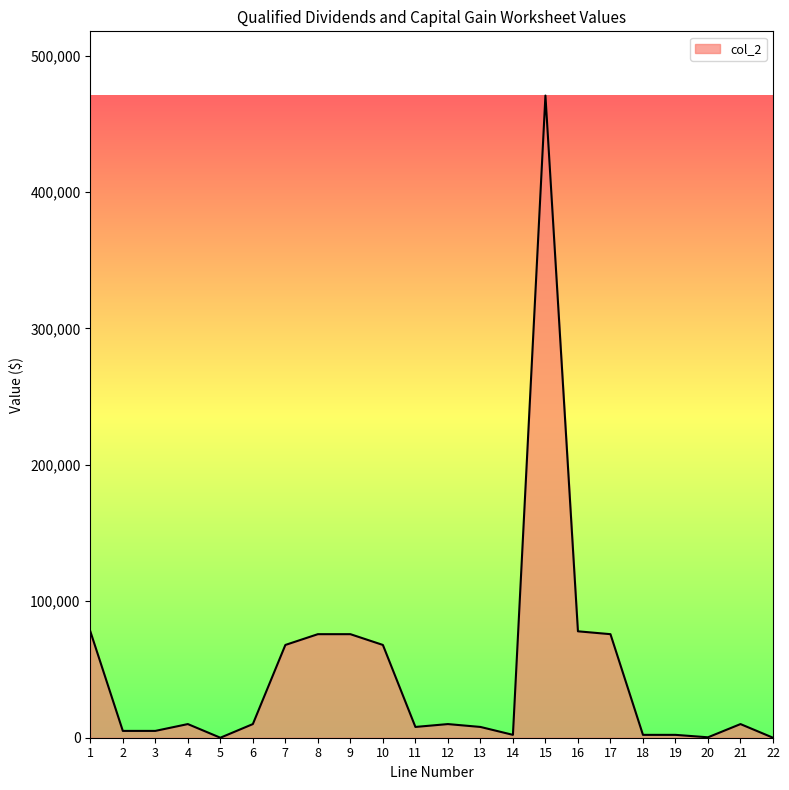

What is the ratio of the value at 7 to the value at 9?

0.9